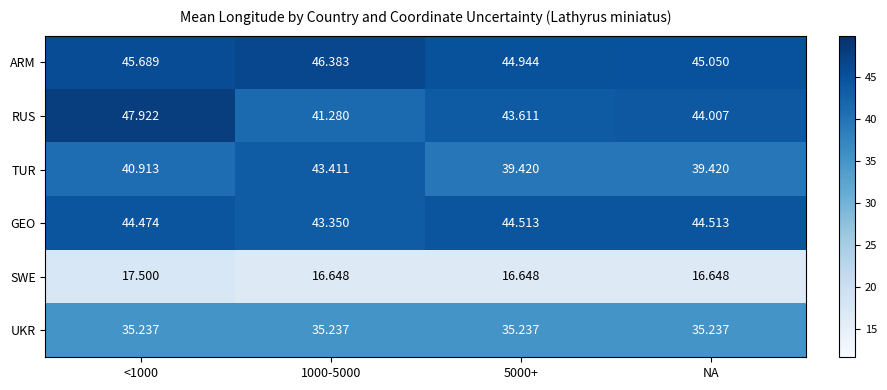

Which category has the highest value across all series?

<1000